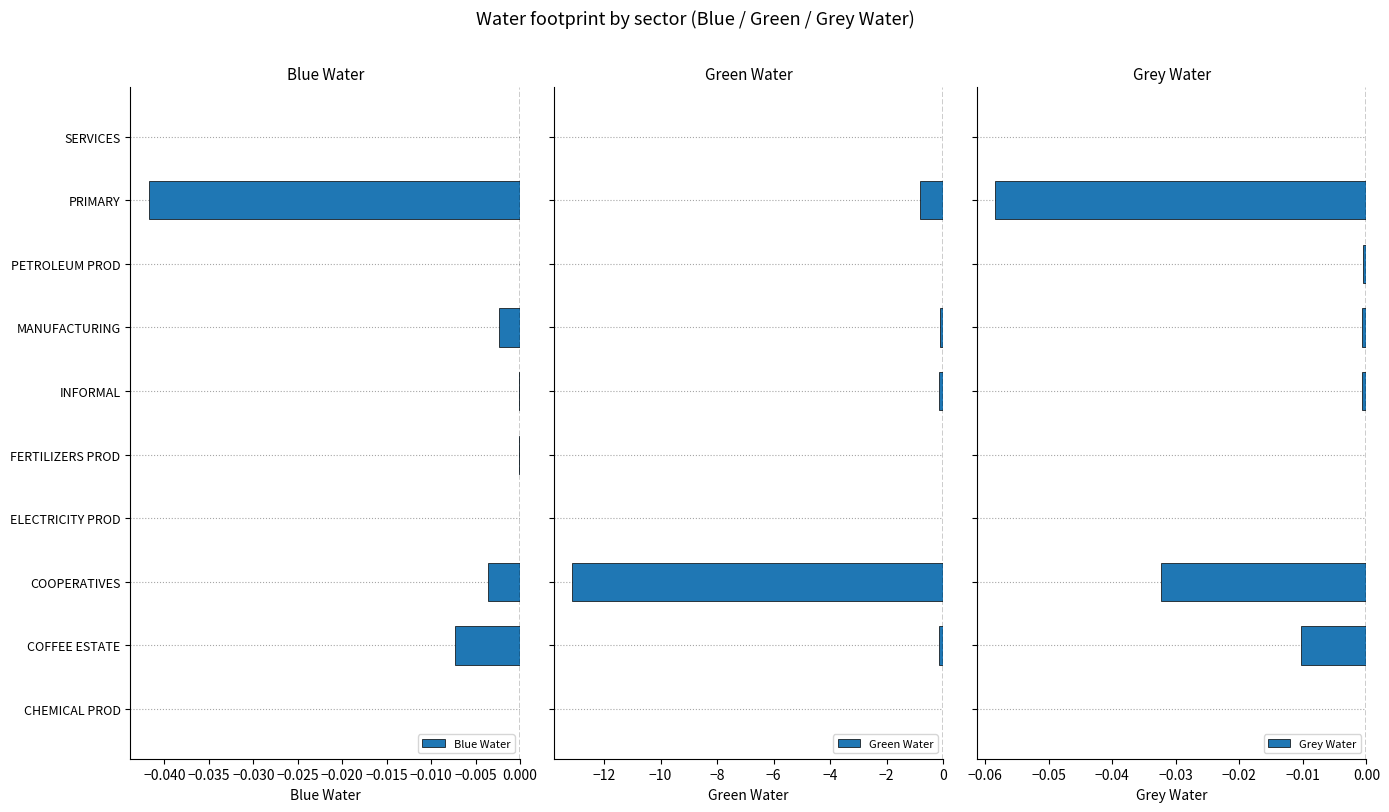

The value of Green Water at MANUFACTURING is -0.1. True or false?

True